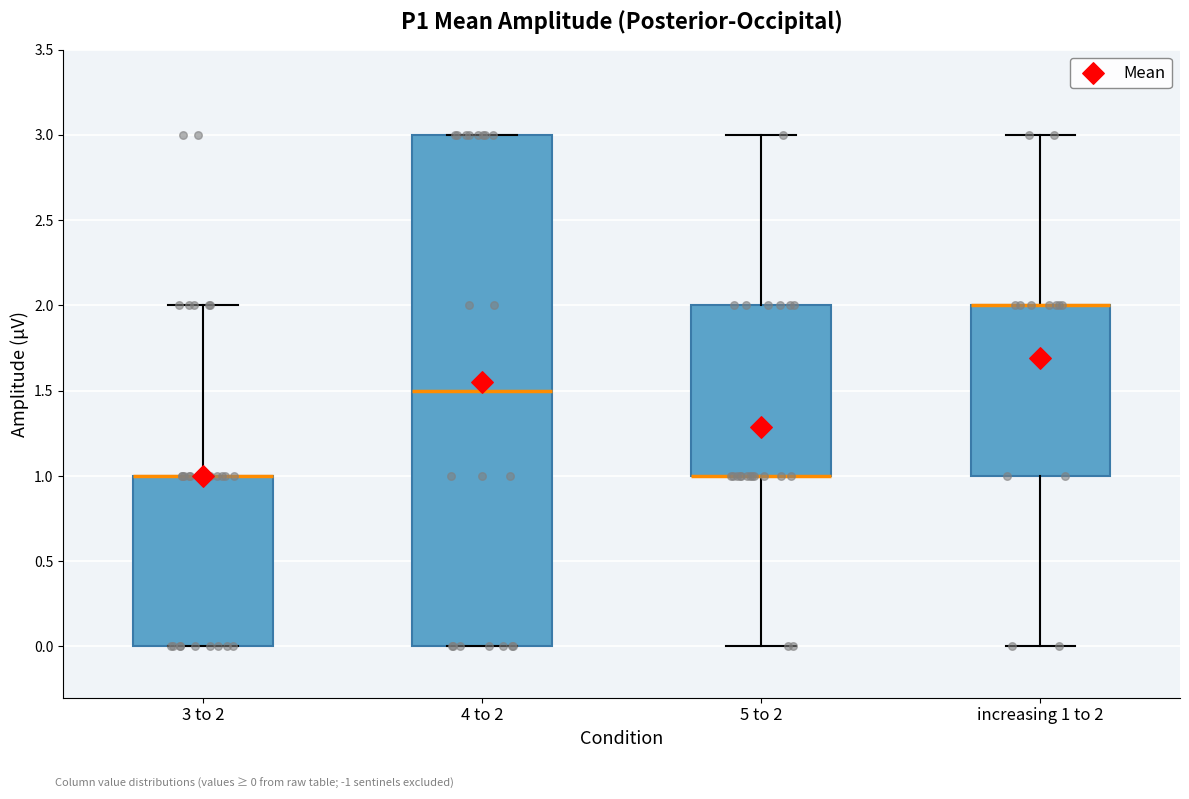

Reading left to right, transcribe this box plot: for each box, give where its median line is, the range the box spans, and where its two whiskers end, as read against the y-axis. The values are not printed on the chart, so give them approximately, as read against the axis.

3 to 2: median 1.0 (drawn on the box's upper edge), box 0.0 to 1.0, whiskers 0.0 to 2.0
4 to 2: median 1.5, box 0.0 to 3.0, whiskers 0.0 to 3.0
5 to 2: median 1.0 (drawn on the box's lower edge), box 1.0 to 2.0, whiskers 0.0 to 3.0
increasing 1 to 2: median 2.0 (drawn on the box's upper edge), box 1.0 to 2.0, whiskers 0.0 to 3.0